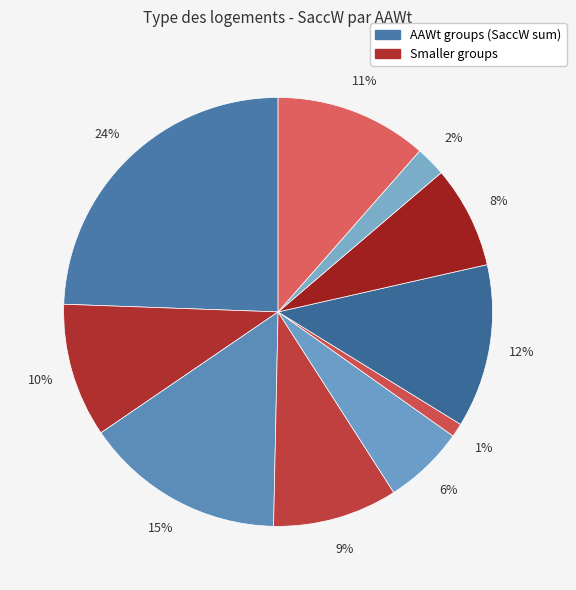

Count the number of slices in the pie.

10